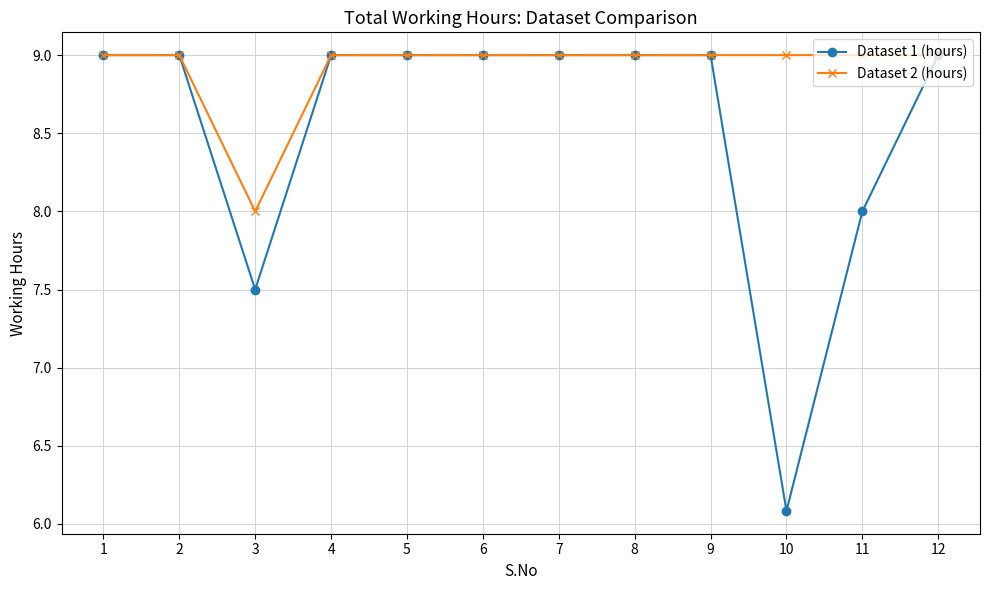

What is the lowest value of the Dataset 1 (hours) series?

6.1